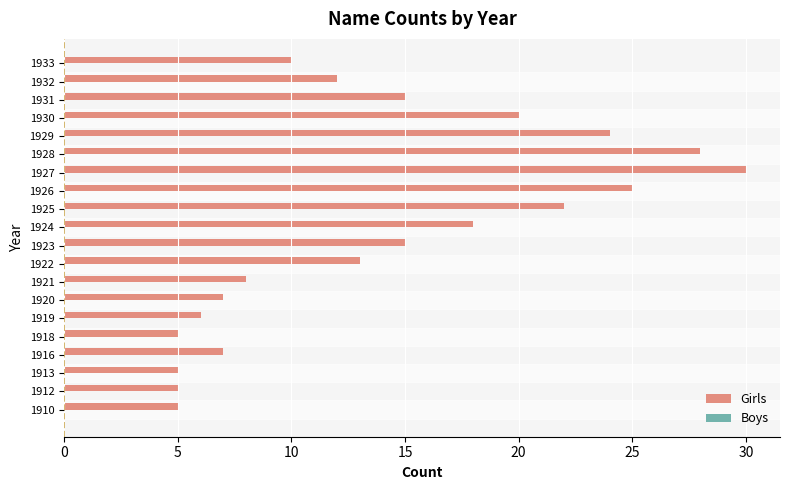

At which label is the value closest to 17?

1924